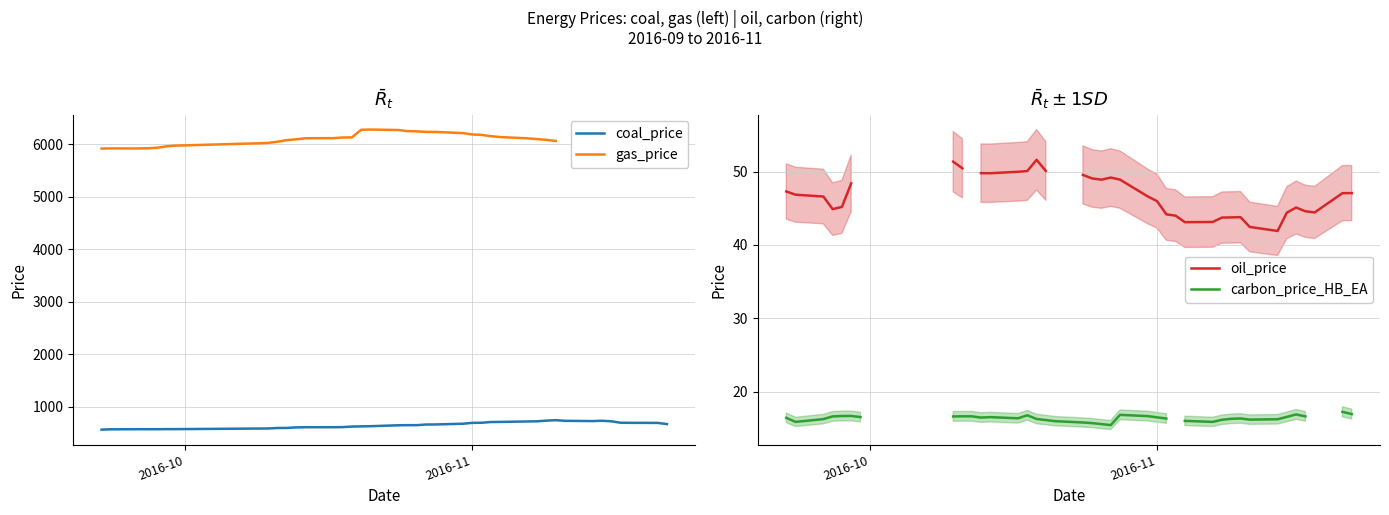

Does the chart display data point markers on the line(s)?

No